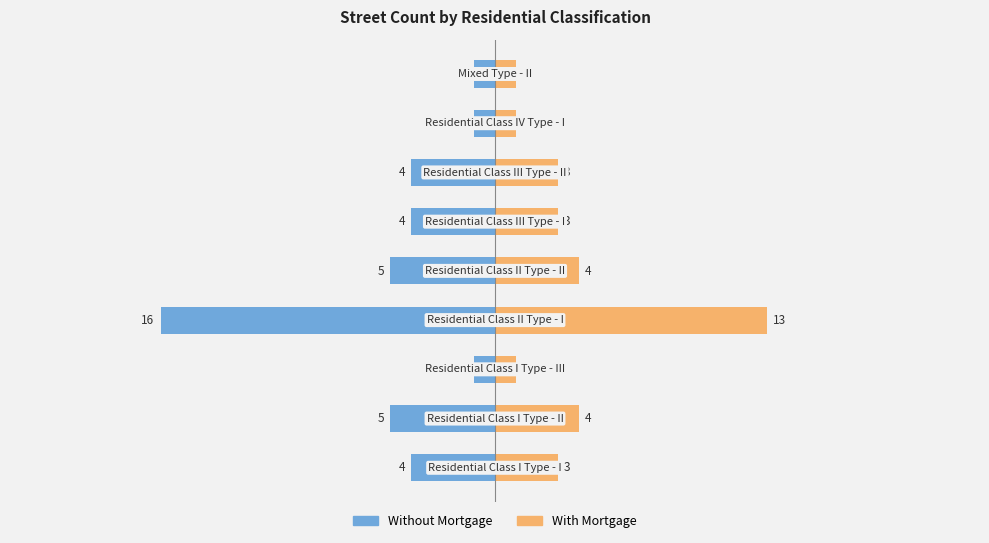

How many data points in With Mortgage are above 3?

3